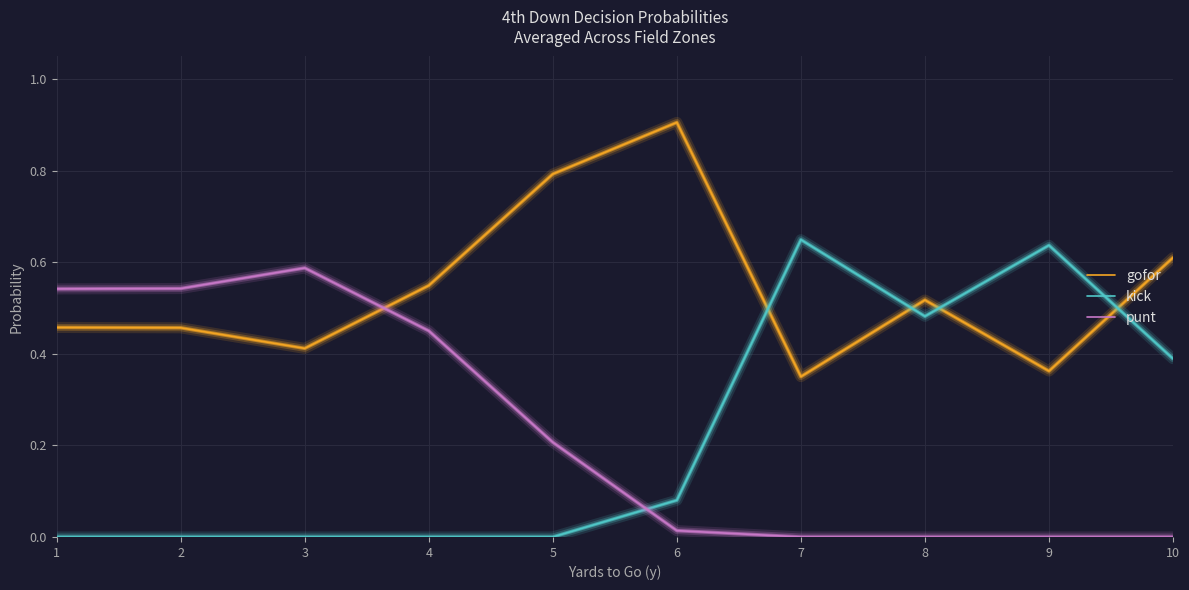

Which series has the widest spread of values?

kick